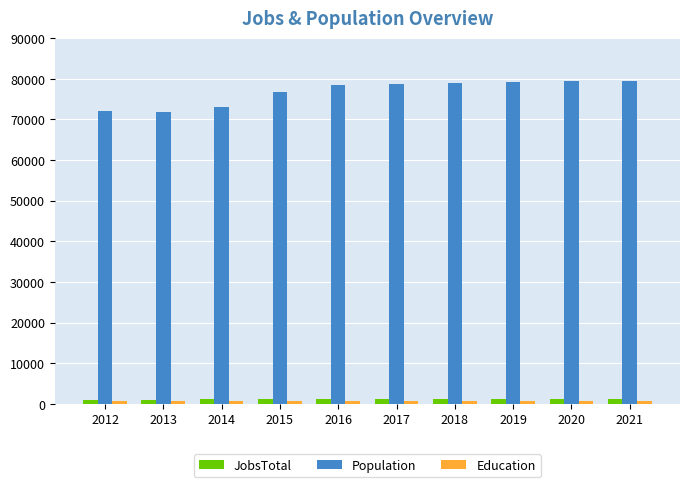

What is the approximate value of JobsTotal at 2018, to the nearest 5?

1120